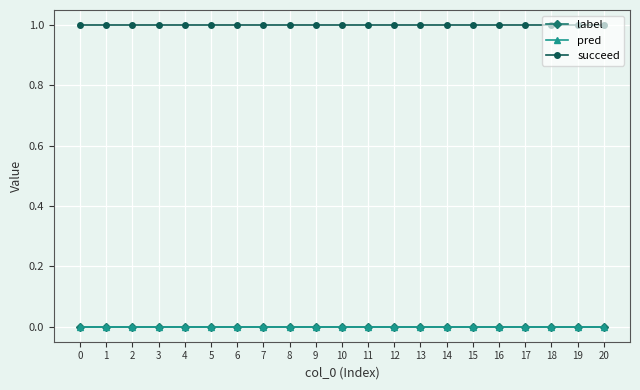

What is the total value across all series at 8?

1